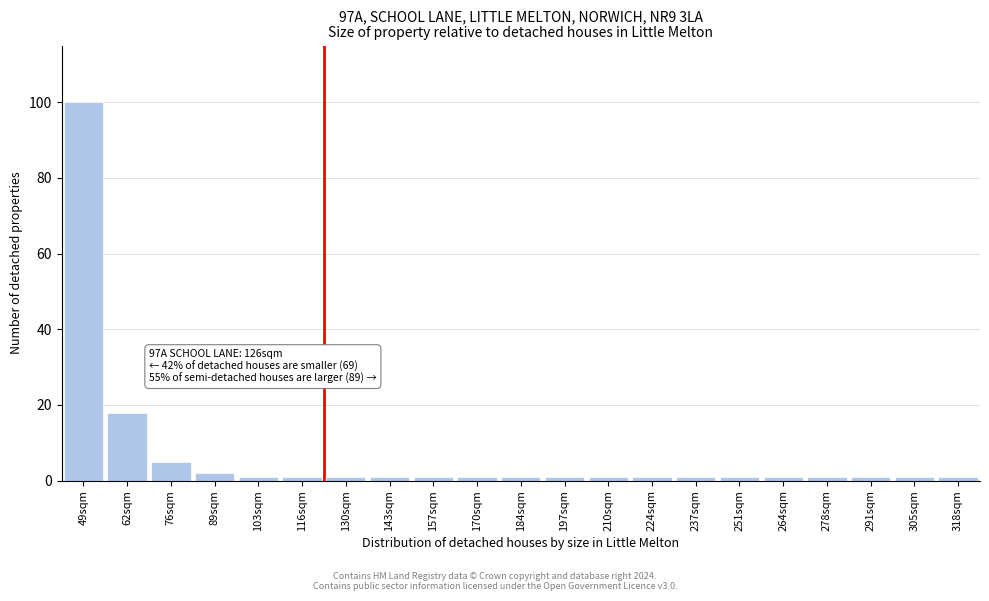

Reading left to right, transcribe all the data shown in this chart.

49sqm=100	62sqm=18	76sqm=5	89sqm=2	103sqm=1	116sqm=1	130sqm=1	143sqm=1	157sqm=1	170sqm=1	184sqm=1	197sqm=1	210sqm=1	224sqm=1	237sqm=1	251sqm=1	264sqm=1	278sqm=1	291sqm=1	305sqm=1	318sqm=1